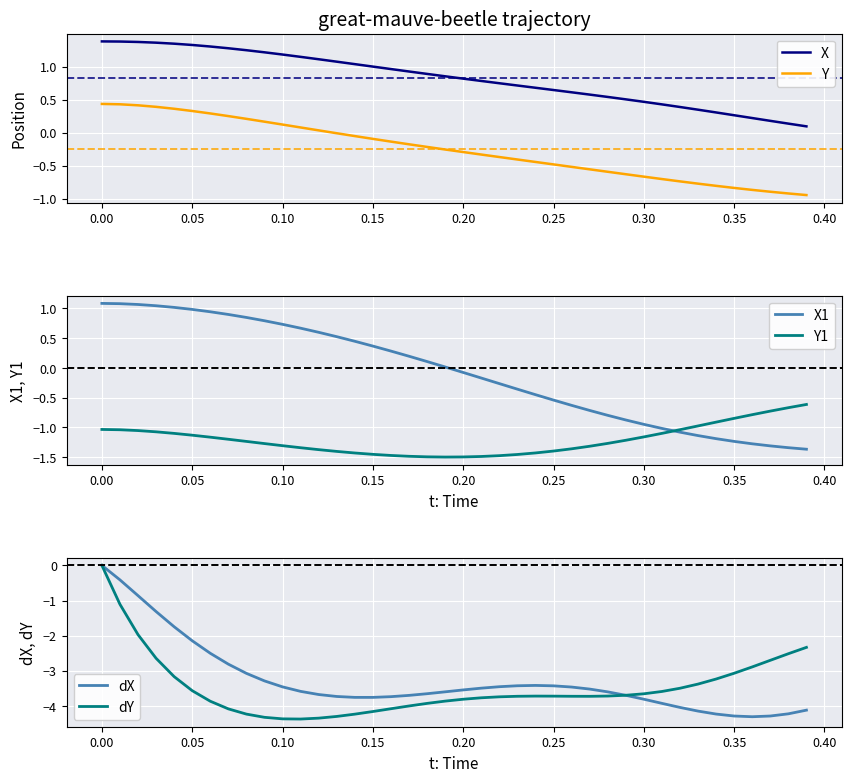

True or false: X and Y intersect in this chart.

False